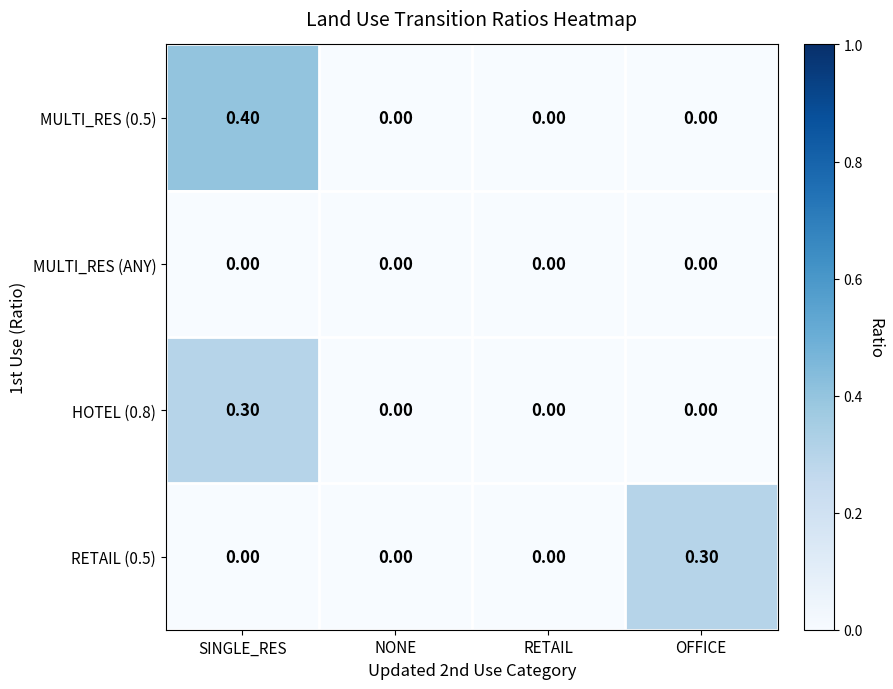

How many categories are shown in the chart?

4